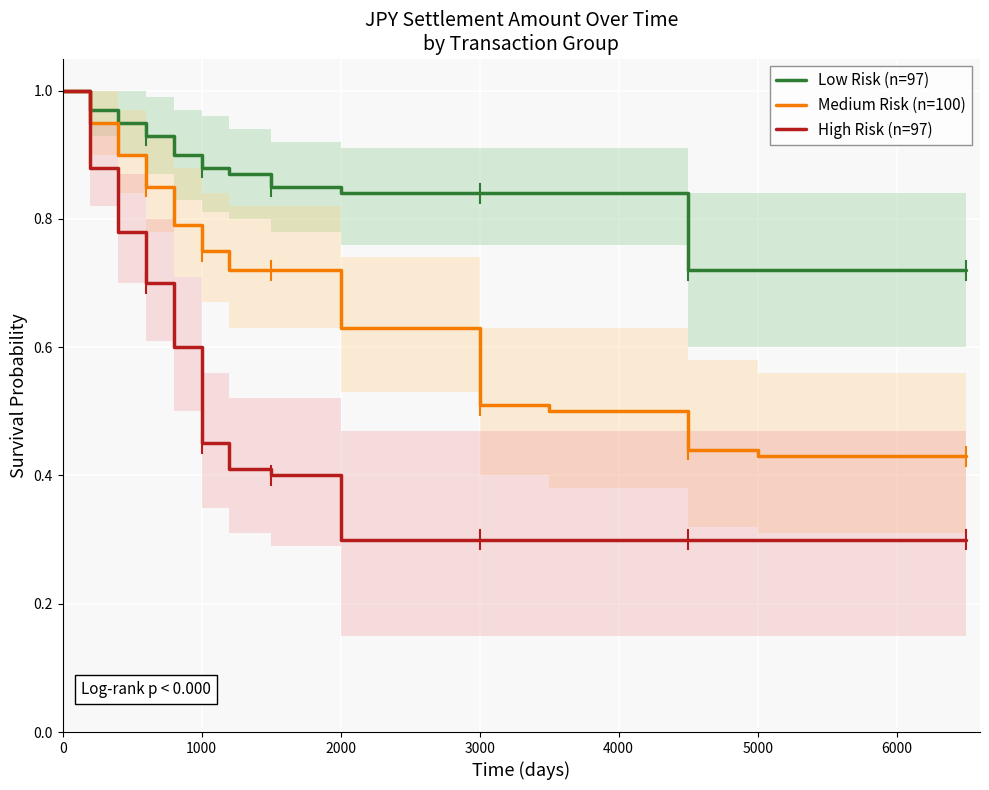

List the series in order of their peak value, highest first.

Low Risk (n=97), Medium Risk (n=100), High Risk (n=97)